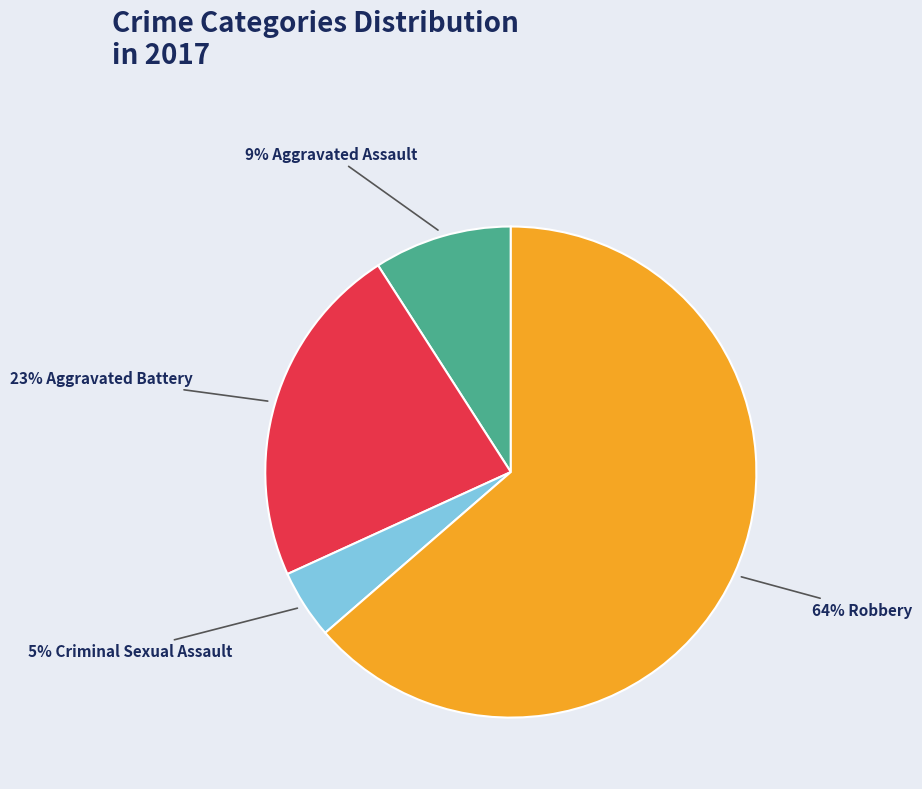

Does any single category account for the majority?

Yes